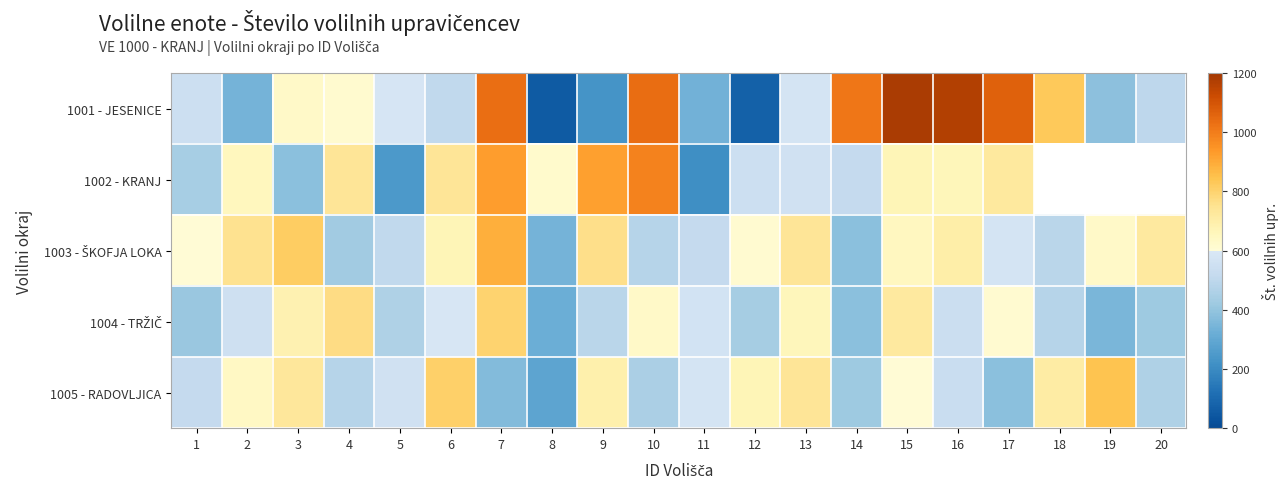

At how many categories does at least one series exceed 679?

15